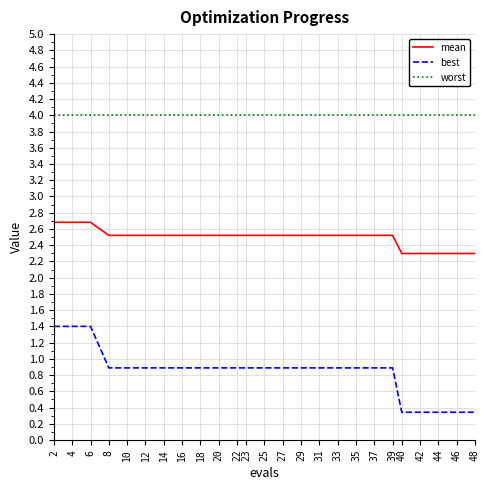

What is the greatest value displayed?

4.0